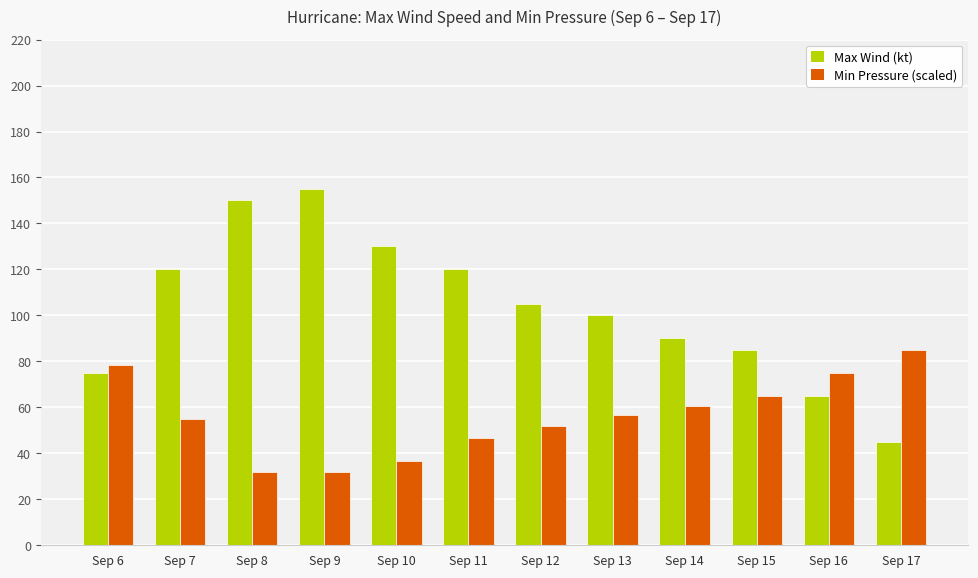

Which series changed the most between Sep 7 and Sep 17?

Max Wind (kt)